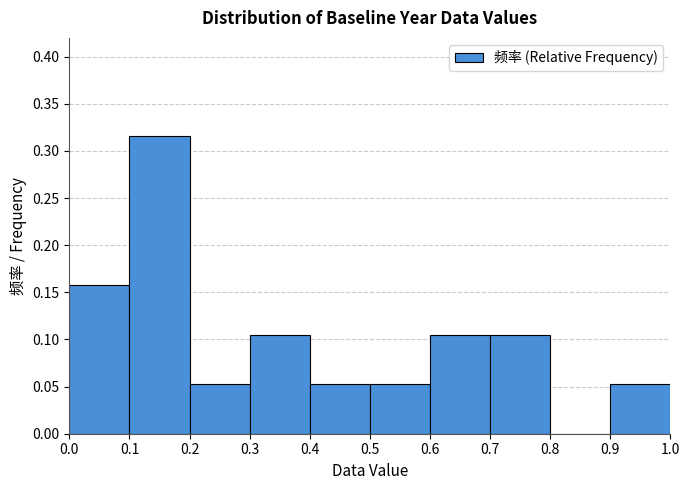

How tall is the bar that spans 0.0 to 0.1 on the x-axis? The values are not printed on the chart, so give them approximately, as read against the axis.

0.160